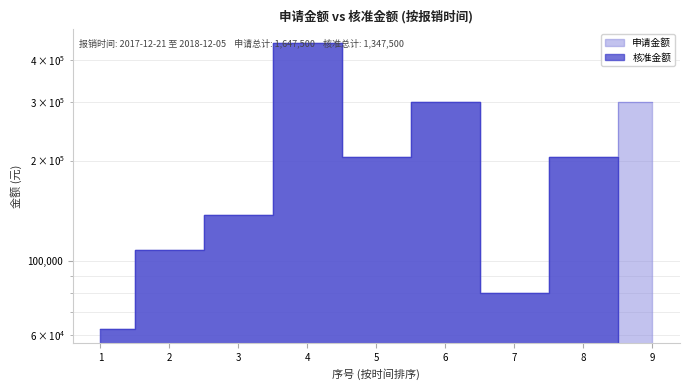

The value of 申请金额 at 6 is 130998. True or false?

False